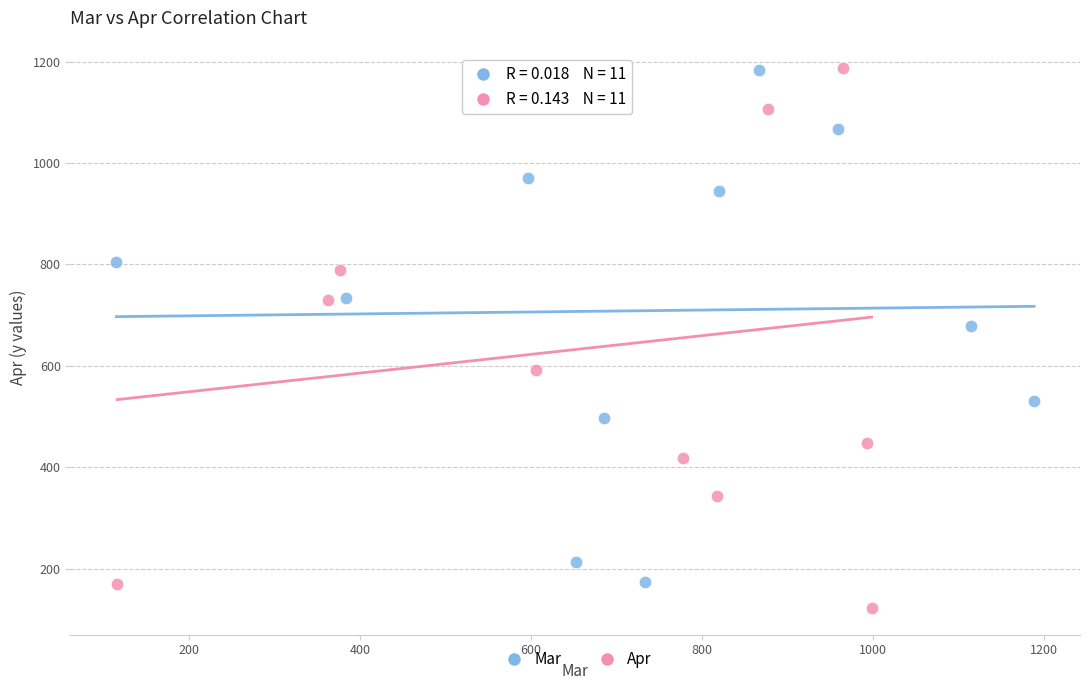

What are all the series names shown in the legend?

Mar, Apr